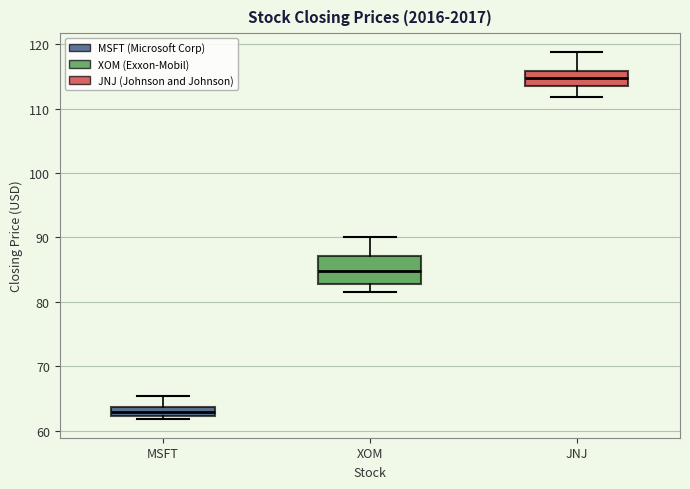

Where does the median line of the box for JNJ sit on the y-axis? The values are not printed on the chart, so give them approximately, as read against the axis.

115